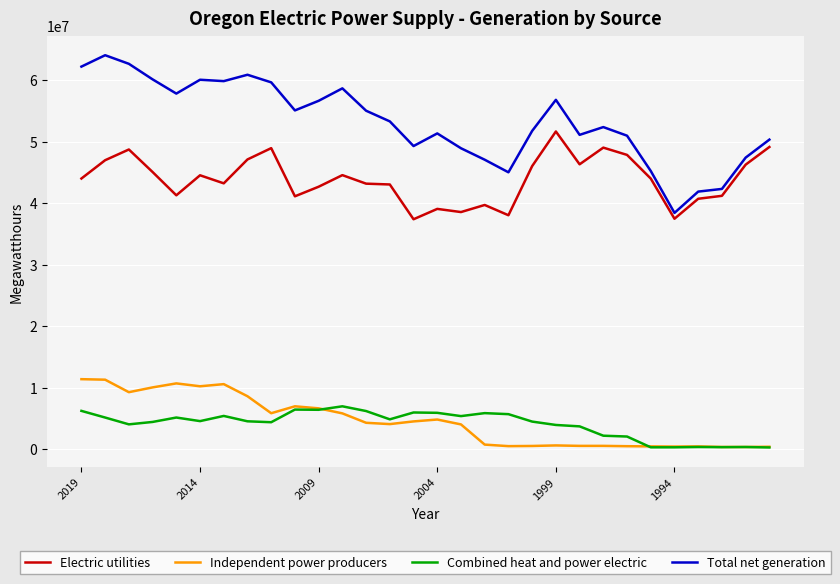

What is the average value of the Independent power producers series?

4494754